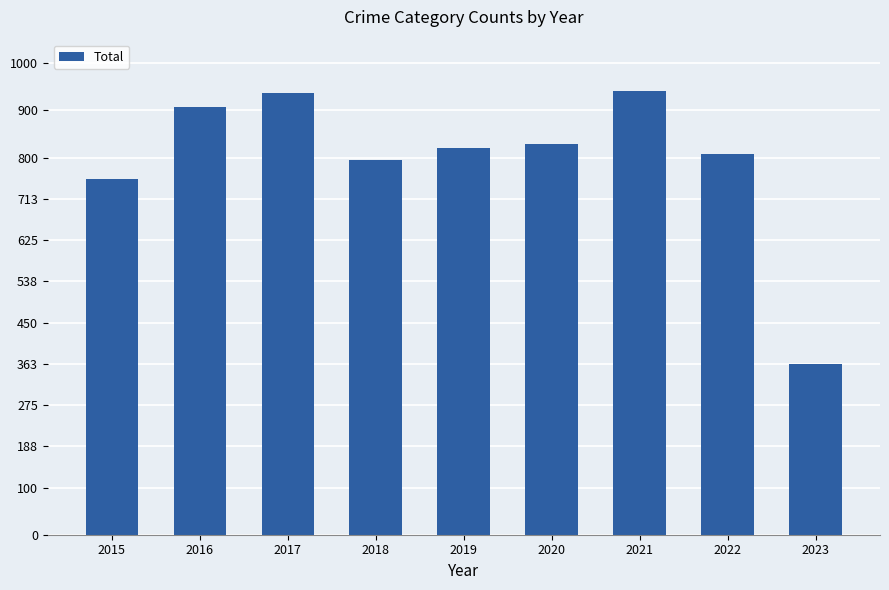

What is the maximum value shown in the chart?

941